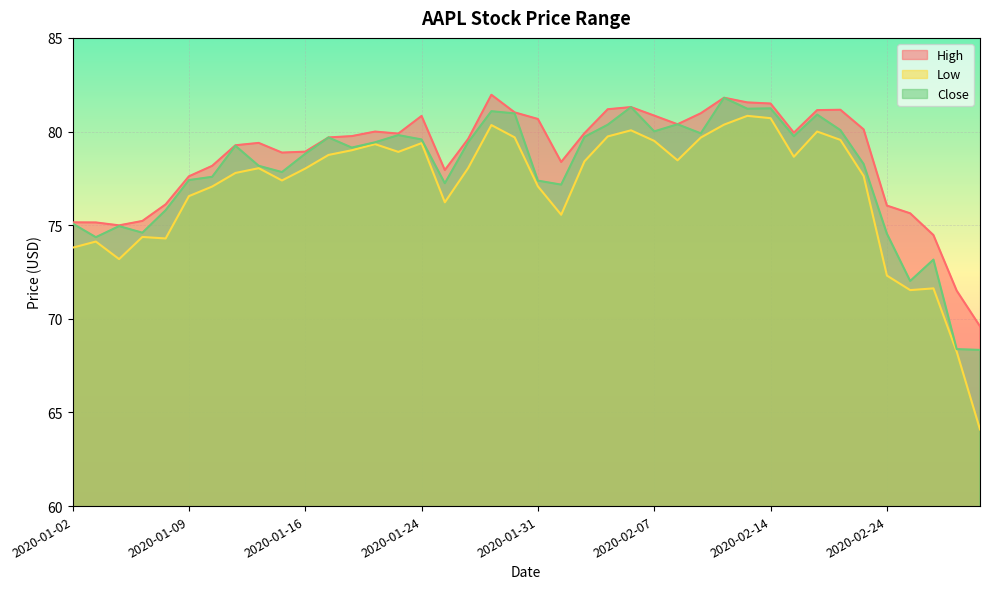

What is the average value of the Low series?

77.0